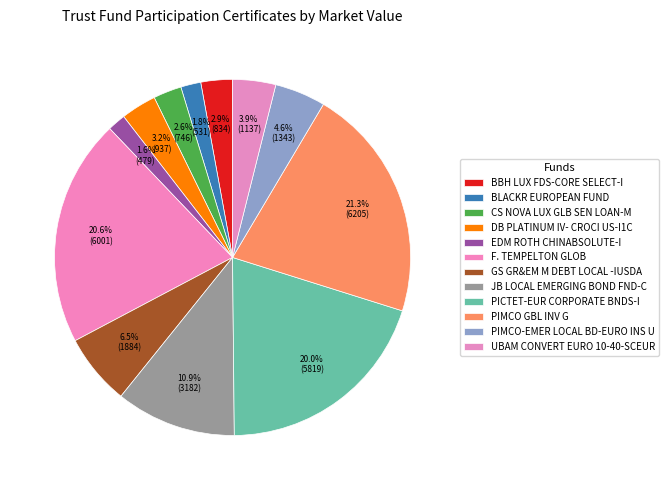

How many segments does this pie chart have?

12